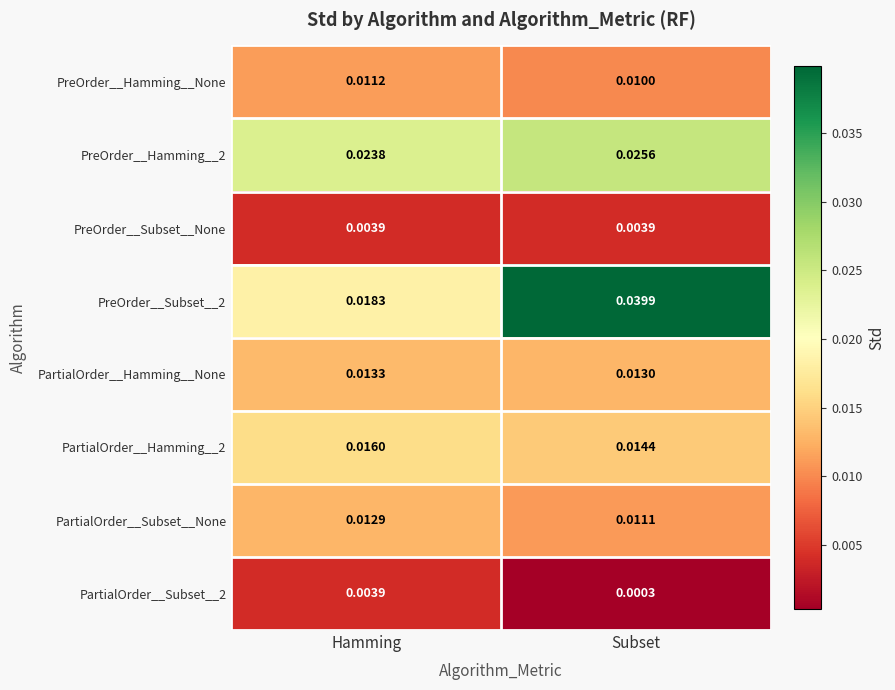

Is the value of PreOrder__Hamming__None at Hamming greater than the value of PreOrder__Subset__None at Subset?

Yes